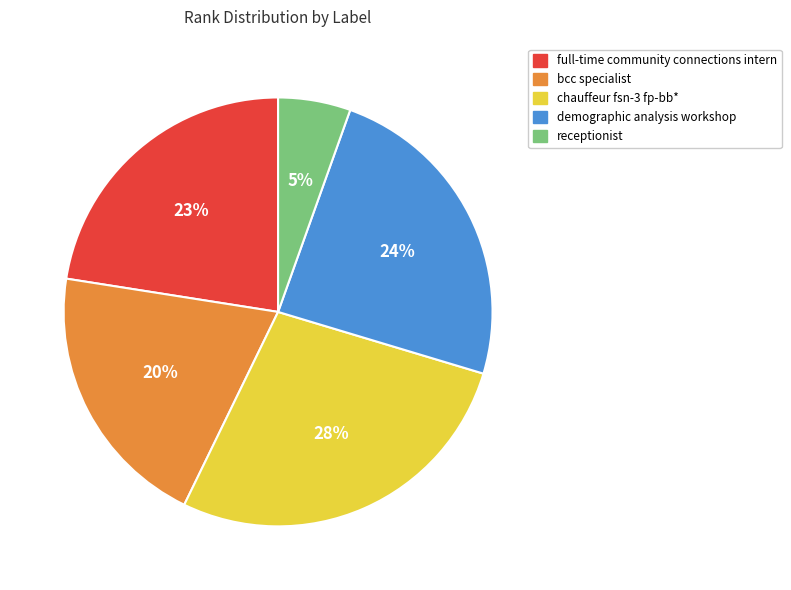

What percentage is the bcc specialist slice, to the nearest percent?

20%